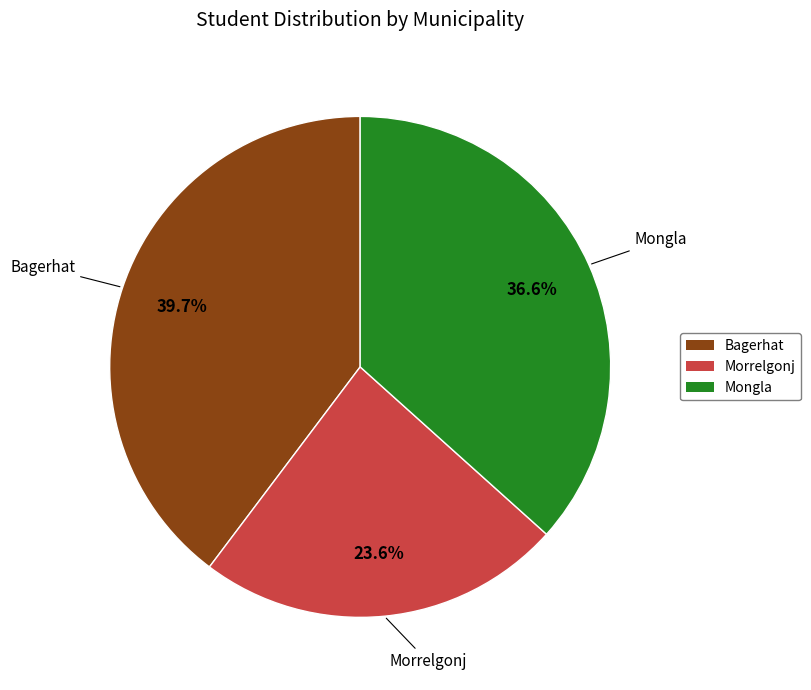

What percentage do Morrelgonj and Bagerhat together represent?

63.4%